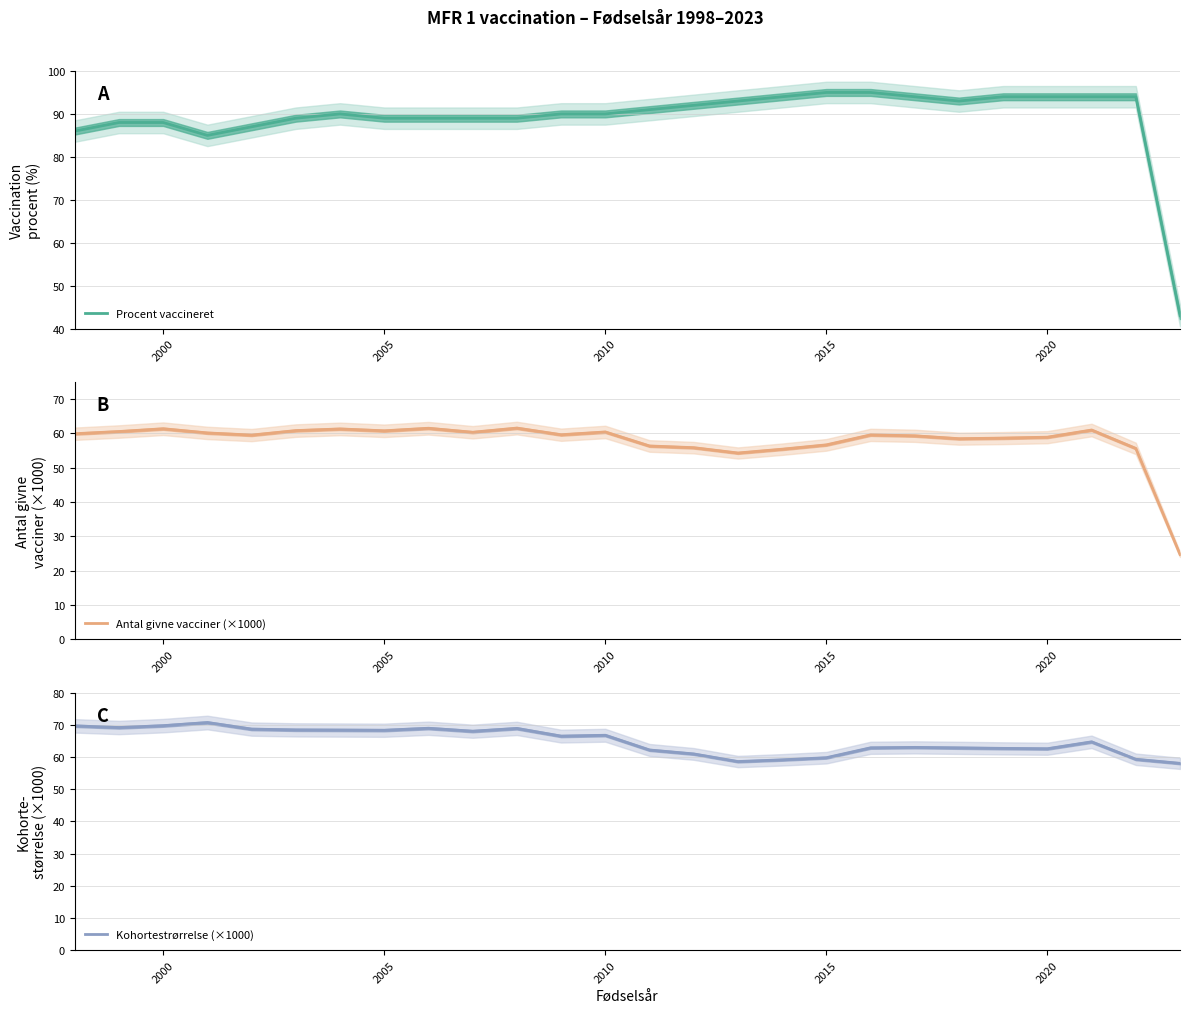

The value of Procent vaccineret at 2020 is 52. True or false?

False